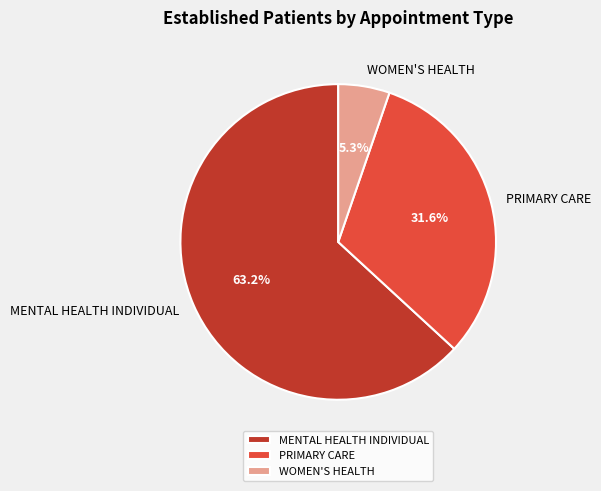

Count the number of slices in the pie.

3